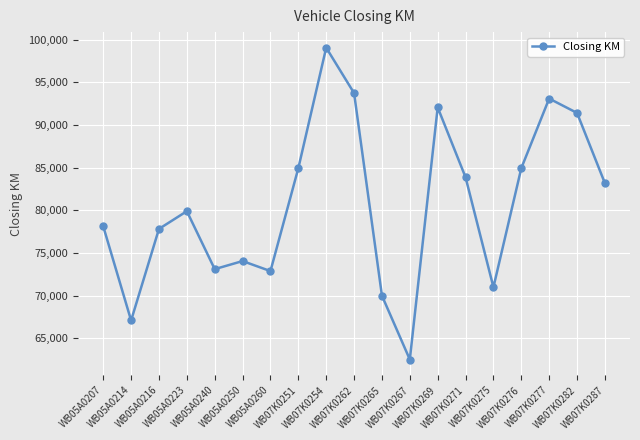

Which category has the highest value across all series?

WB07K0254